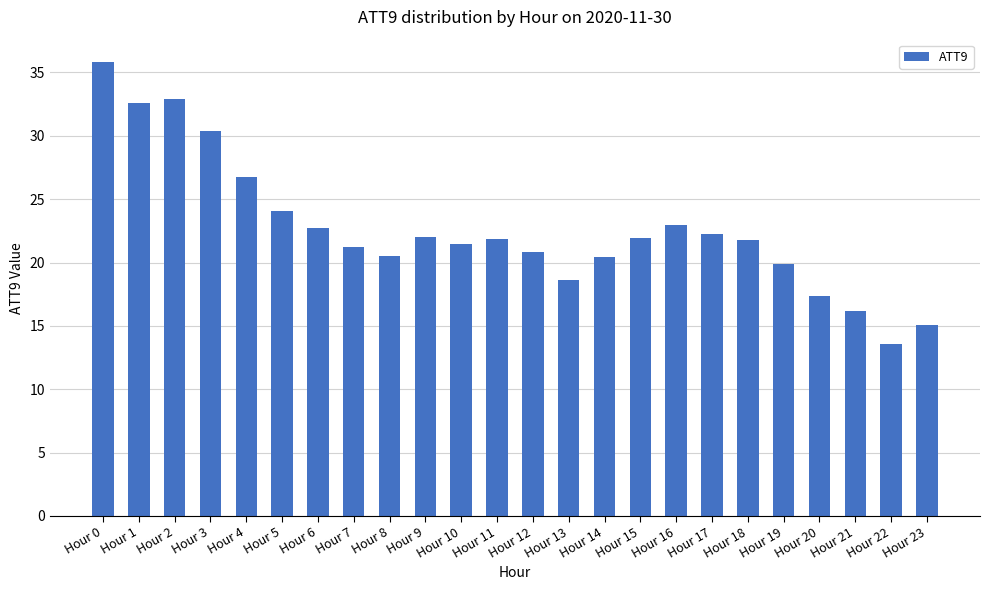

The chart shows a value of 22.0 at Hour 9. True or false?

True